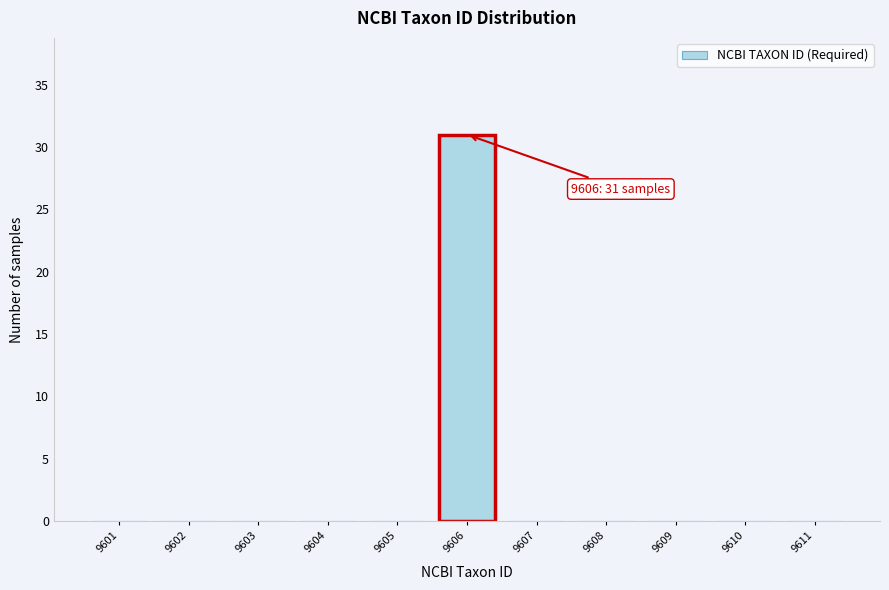

Over which range of the x-axis is the bar tallest?

9605.5 to 9606.5